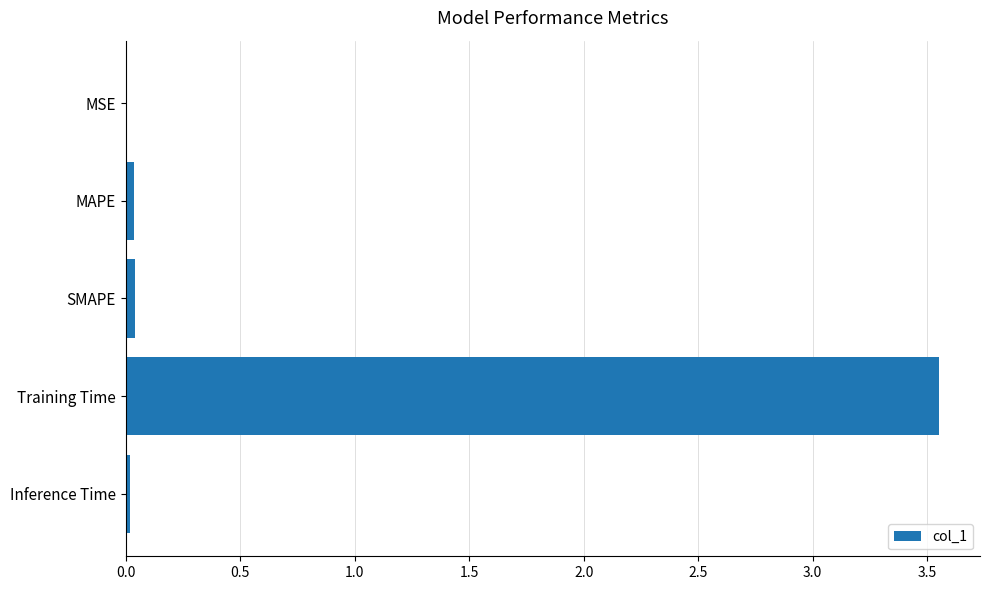

What is the average value?

0.7